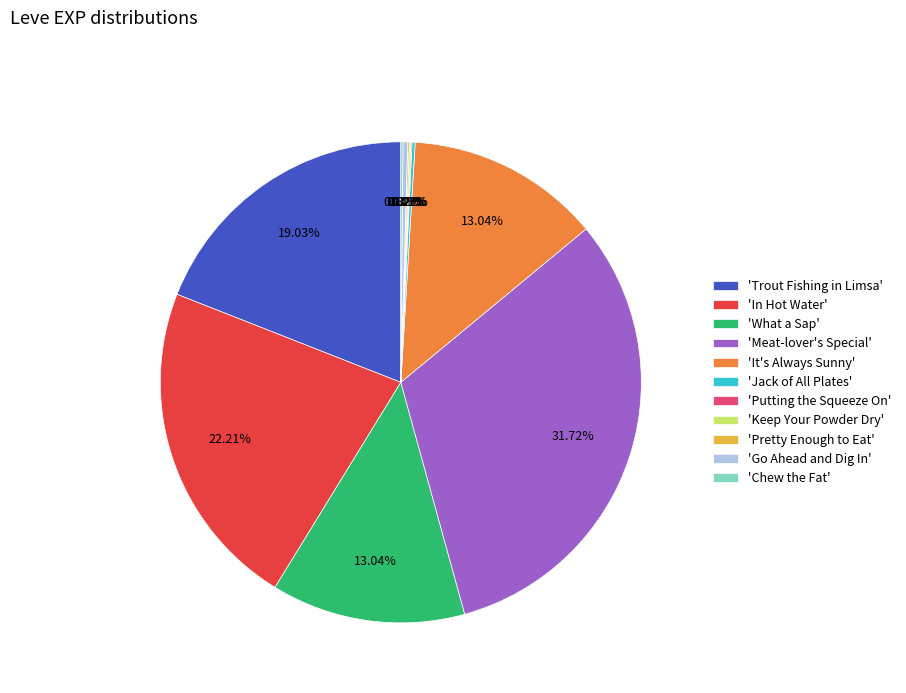

Which slice is the largest?

'Meat-lover's Special'